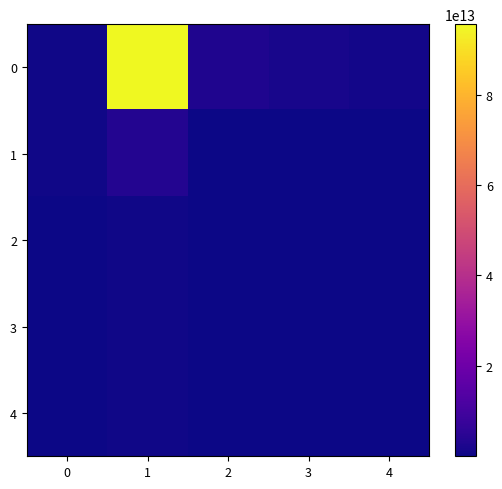

Which label corresponds to the smallest value in the chart?

2